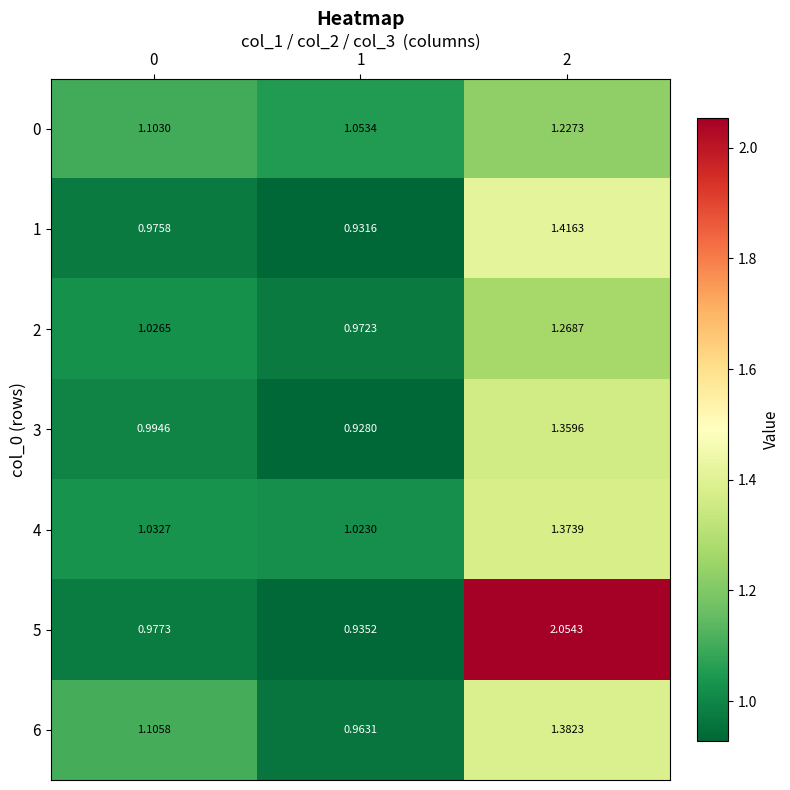

Is the value of 3 at 1 greater than the value of 4 at 1?

No